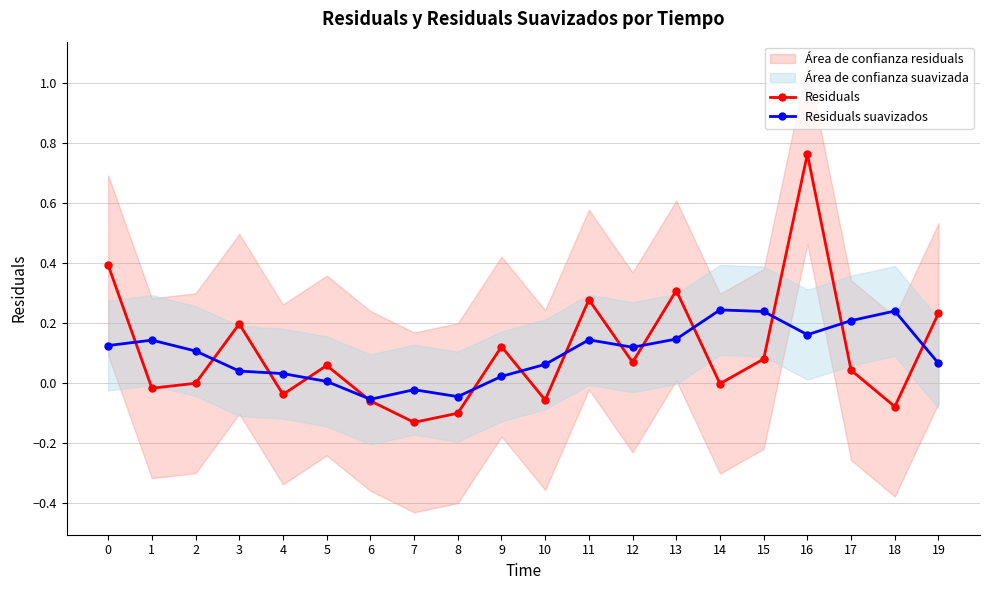

How many times do Residuals and Residuals suavizados cross each other?

14